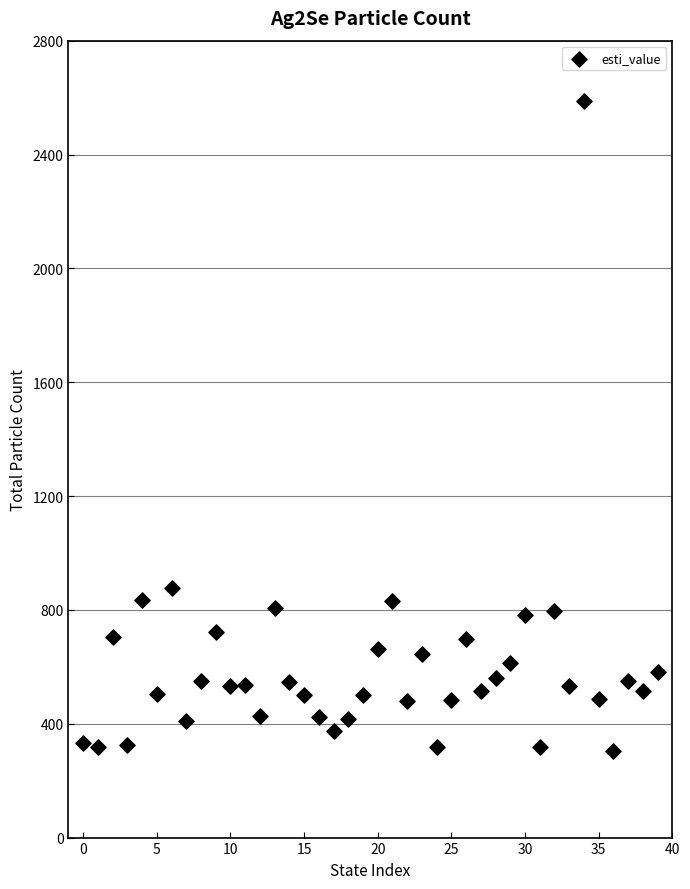

What Y value in the scatter plot is closest to 1445?

877.5